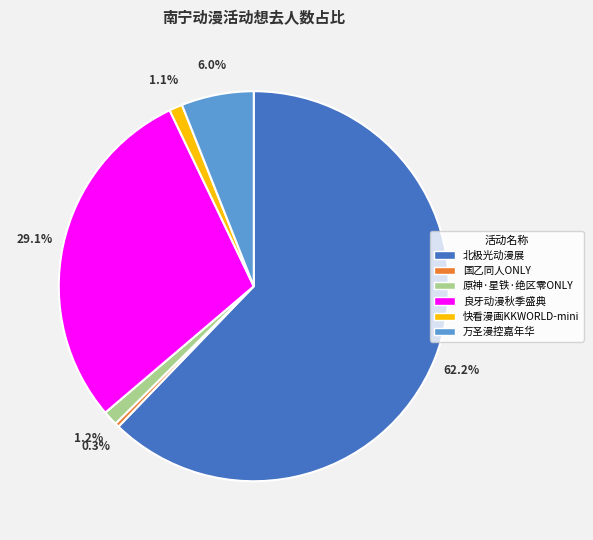

Is there a majority slice in this chart?

Yes